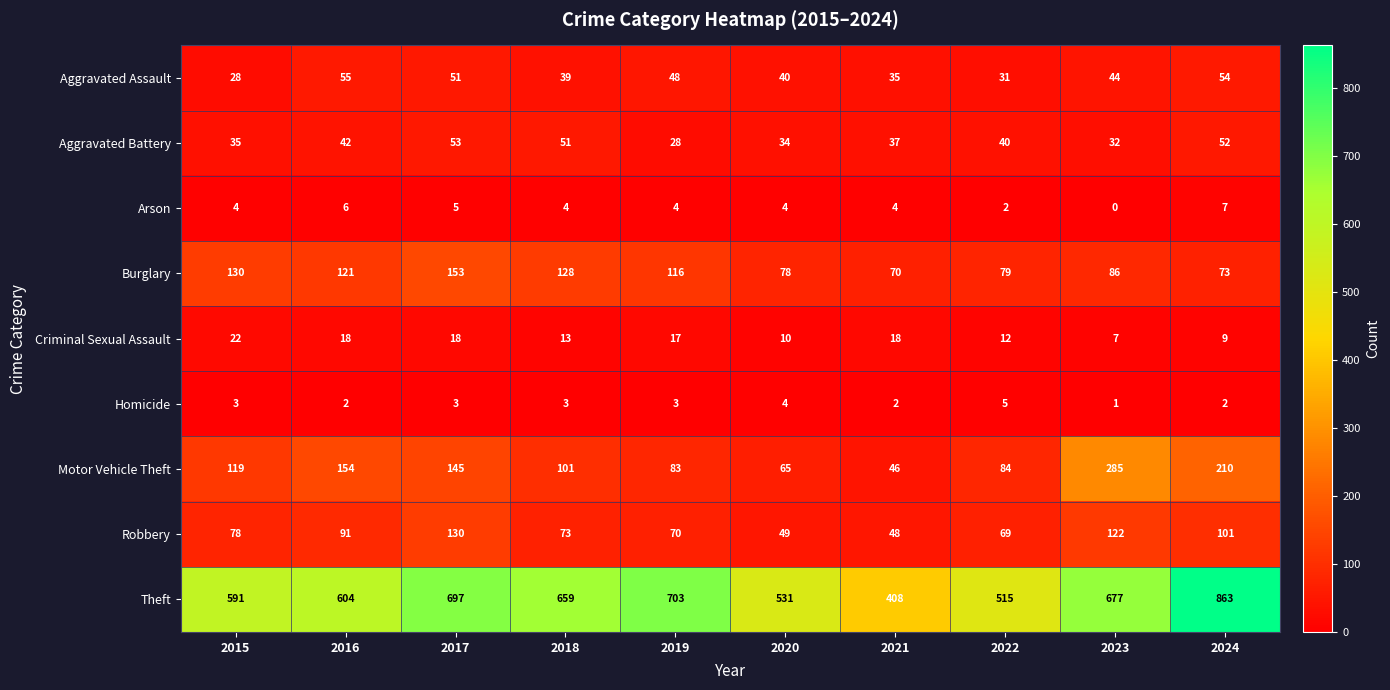

How many distinct data groups are displayed?

9